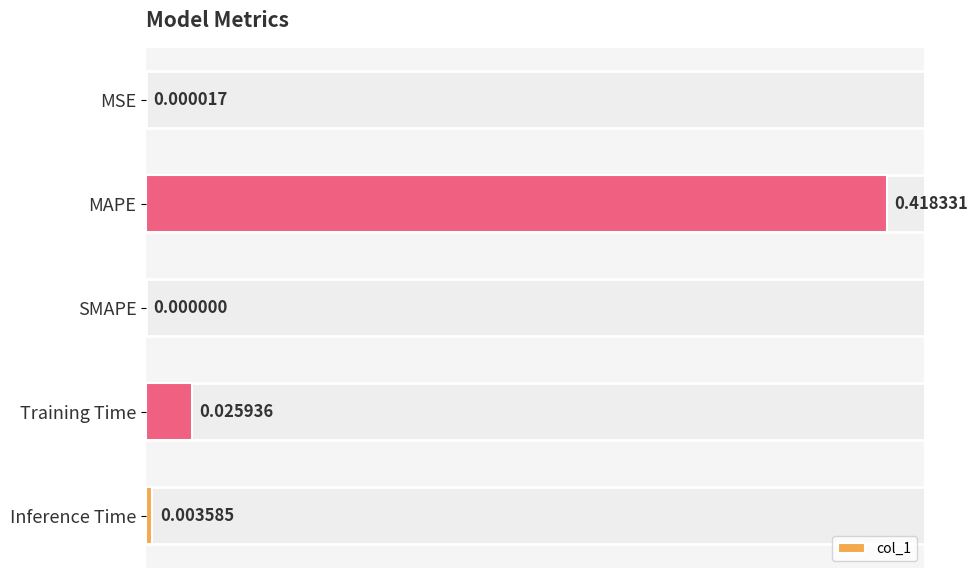

Where is the data nearest to the value 0?

SMAPE